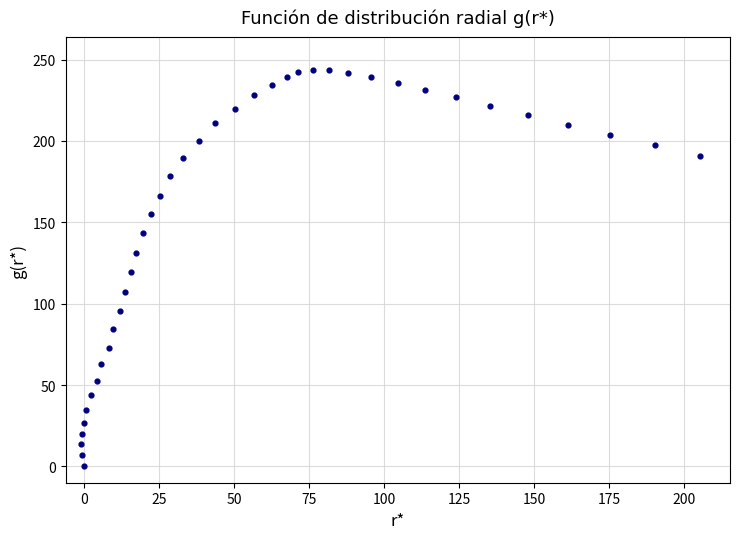

What is the range of Y values (max minus min)?

243.6